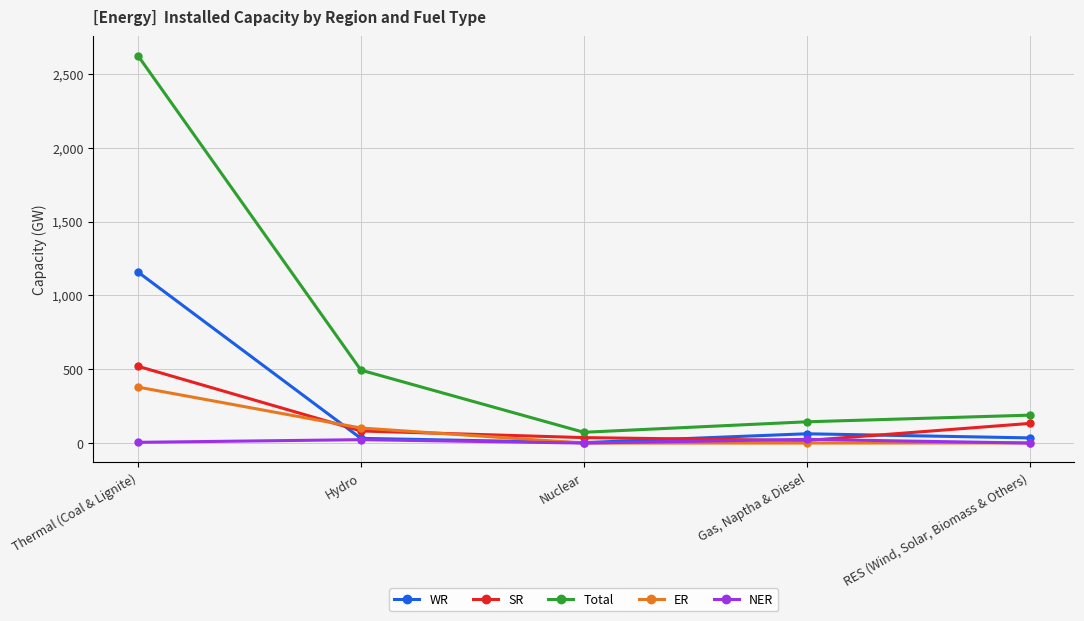

What is the difference between the second highest and minimum values in the ER series?

102